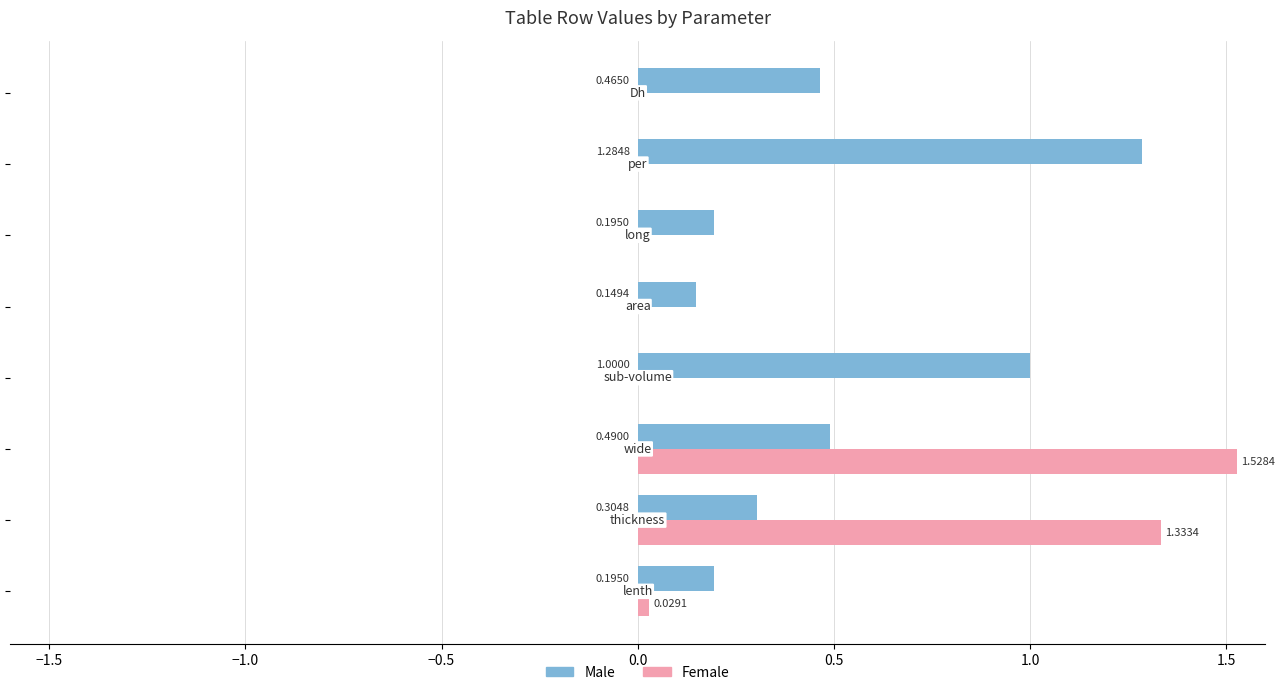

What is the average value of the Female series?

0.4